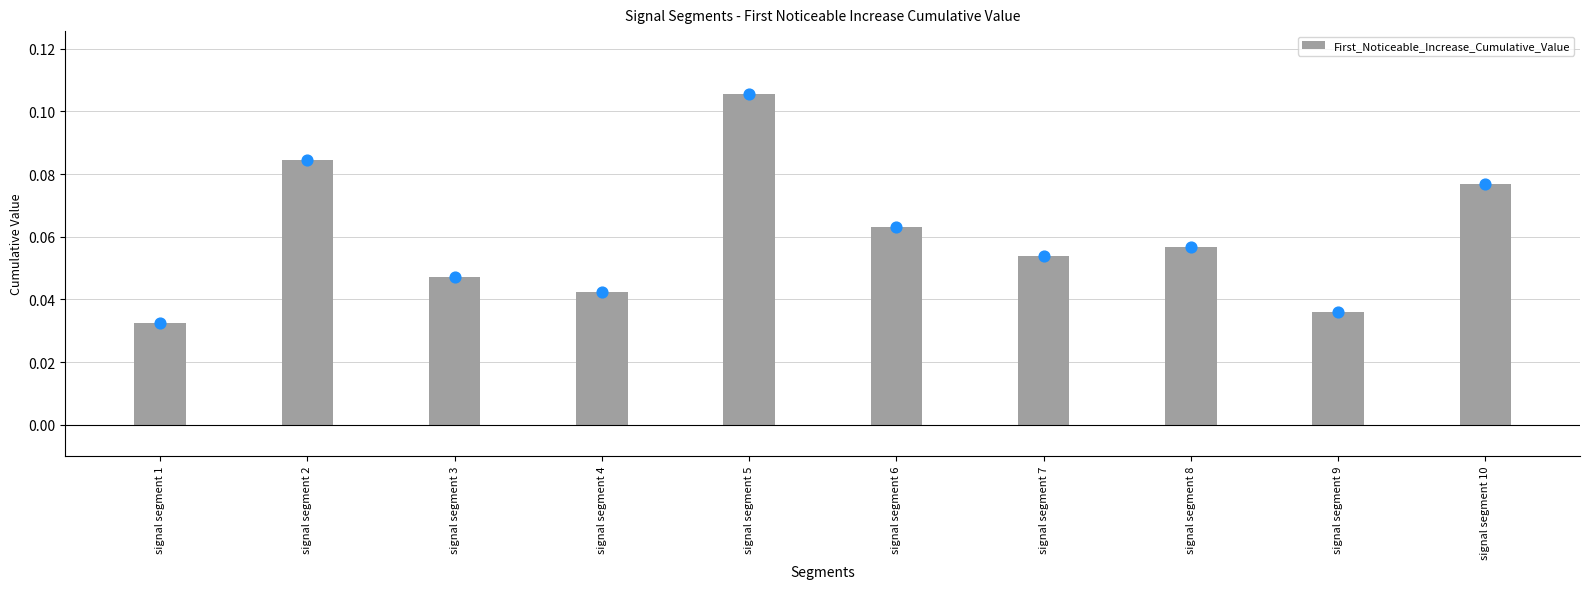

Which has a higher value, signal segment 3 or signal segment 2?

signal segment 2